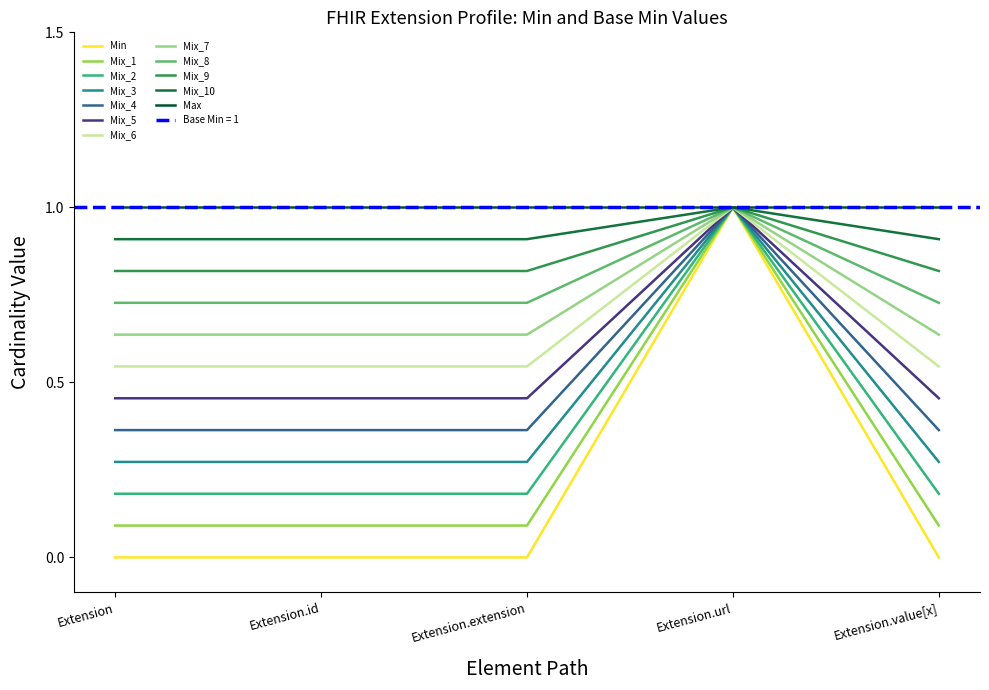

What is the maximum value for Mix_1?

1.0